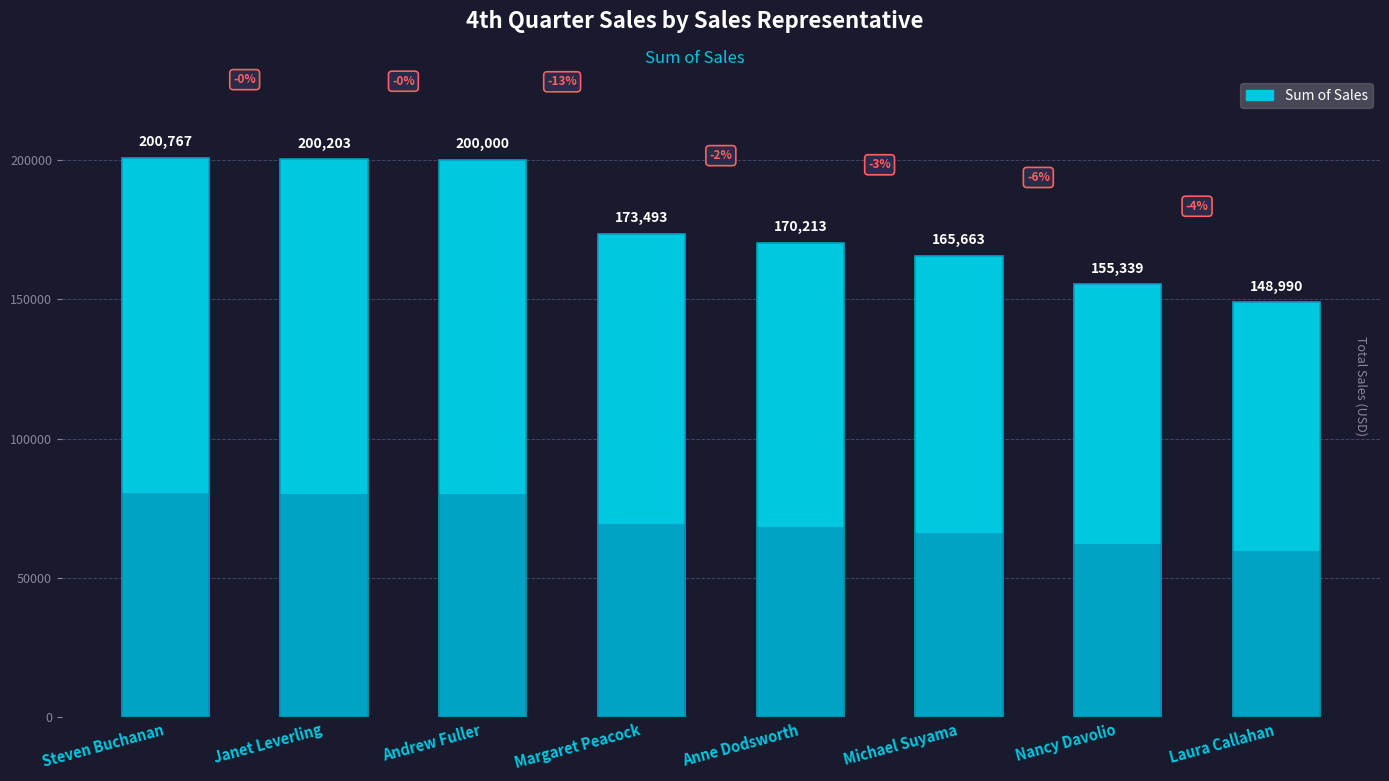

Rank the categories by value from highest to lowest.

Steven Buchanan, Janet Leverling, Andrew Fuller, Margaret Peacock, Anne Dodsworth, Michael Suyama, Nancy Davolio, Laura Callahan